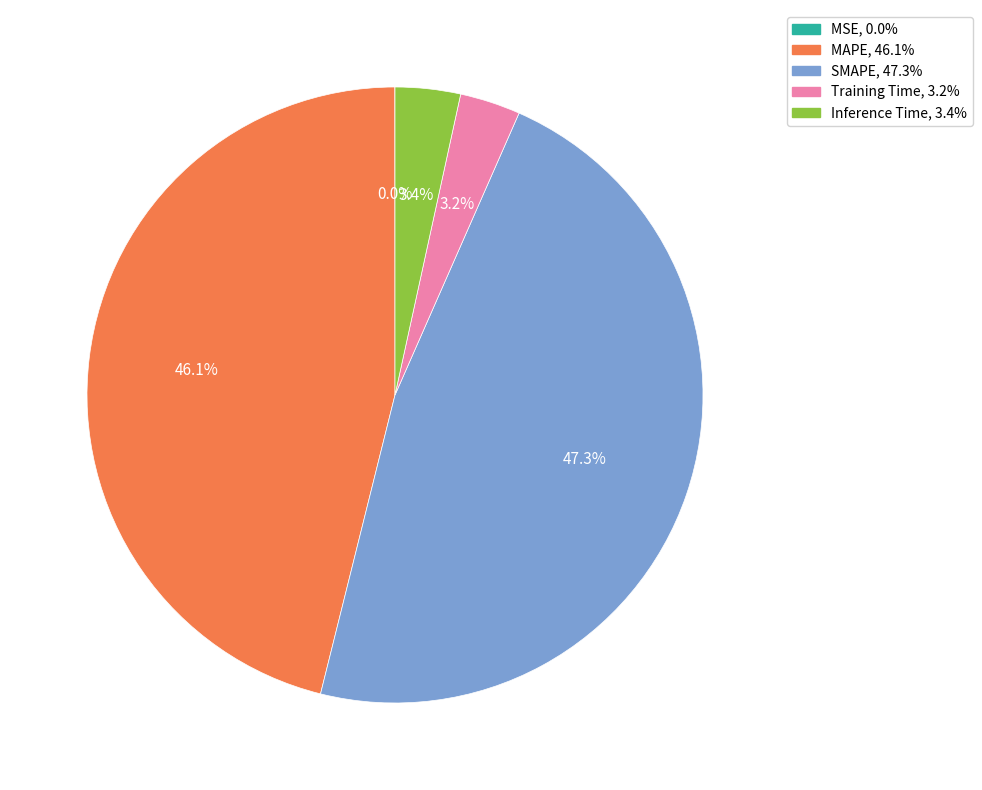

What is the largest slice in the pie chart?

SMAPE